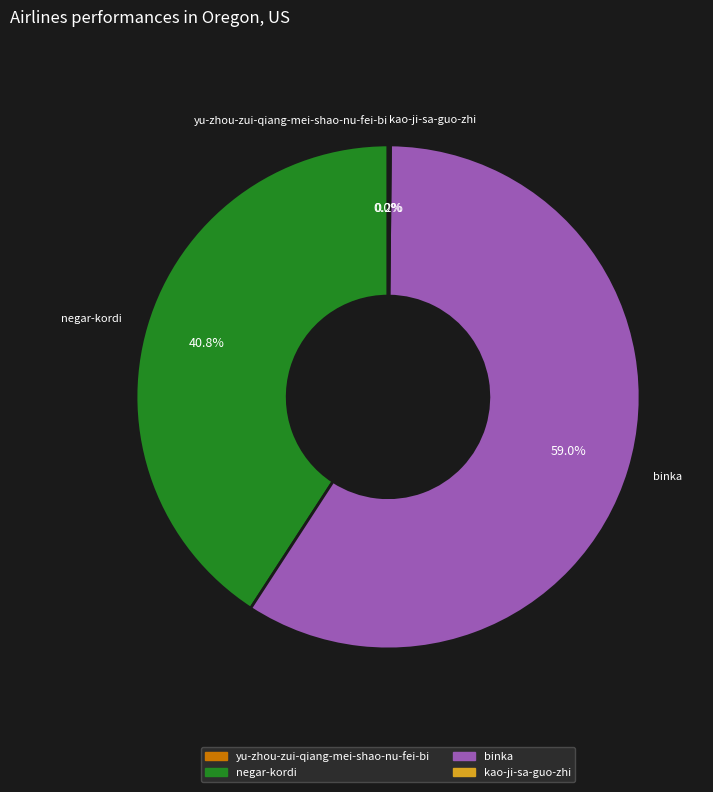

Which category has the biggest portion of the pie?

binka